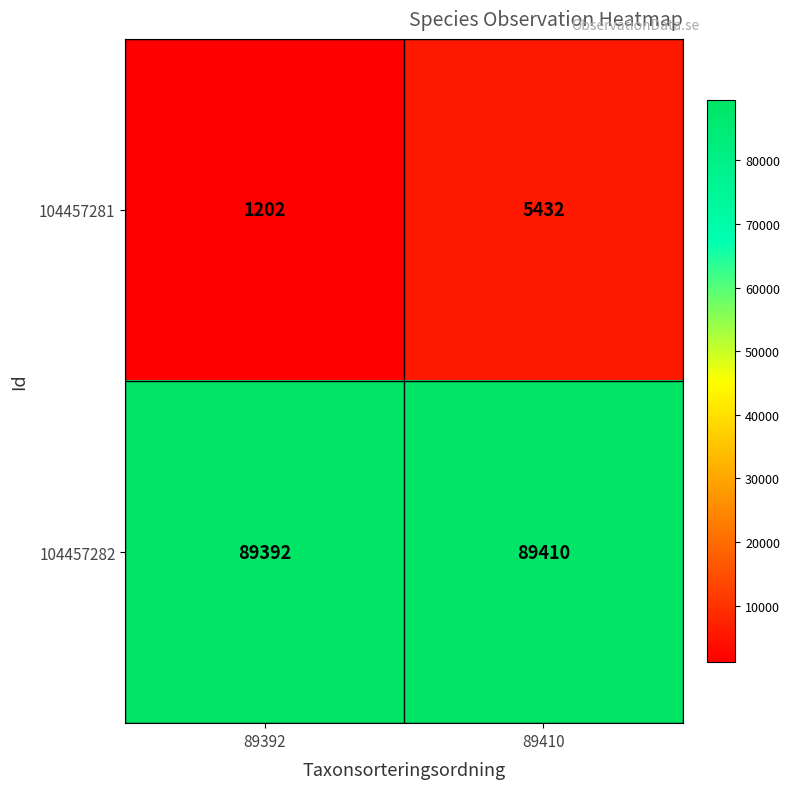

What is the minimum value shown in the chart?

1202